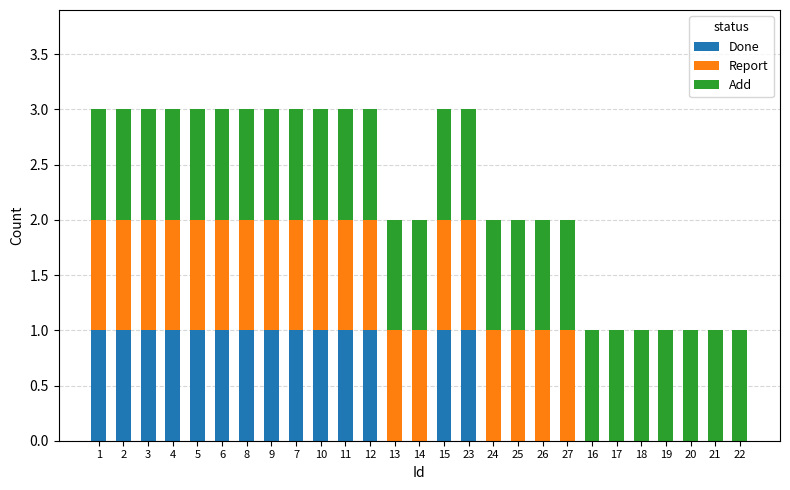

Is it true that Done equals 1 at 3?

True